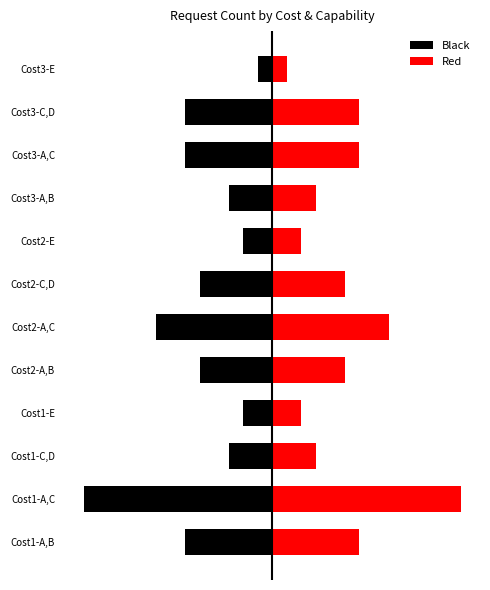

The value of Red at Cost1-C,D is 5. True or false?

False